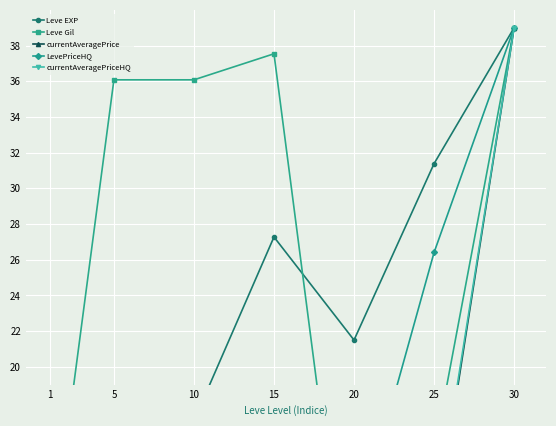

Which category has the highest value in the Leve EXP series?

30